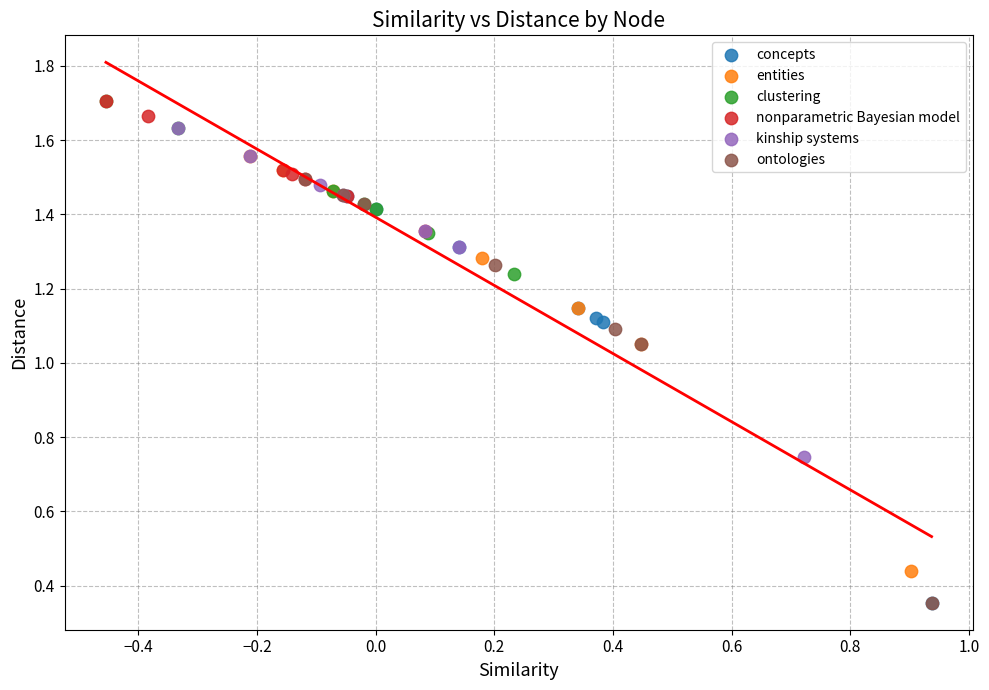

What are all the series names shown in the legend?

concepts, entities, clustering, nonparametric Bayesian model, kinship systems, ontologies